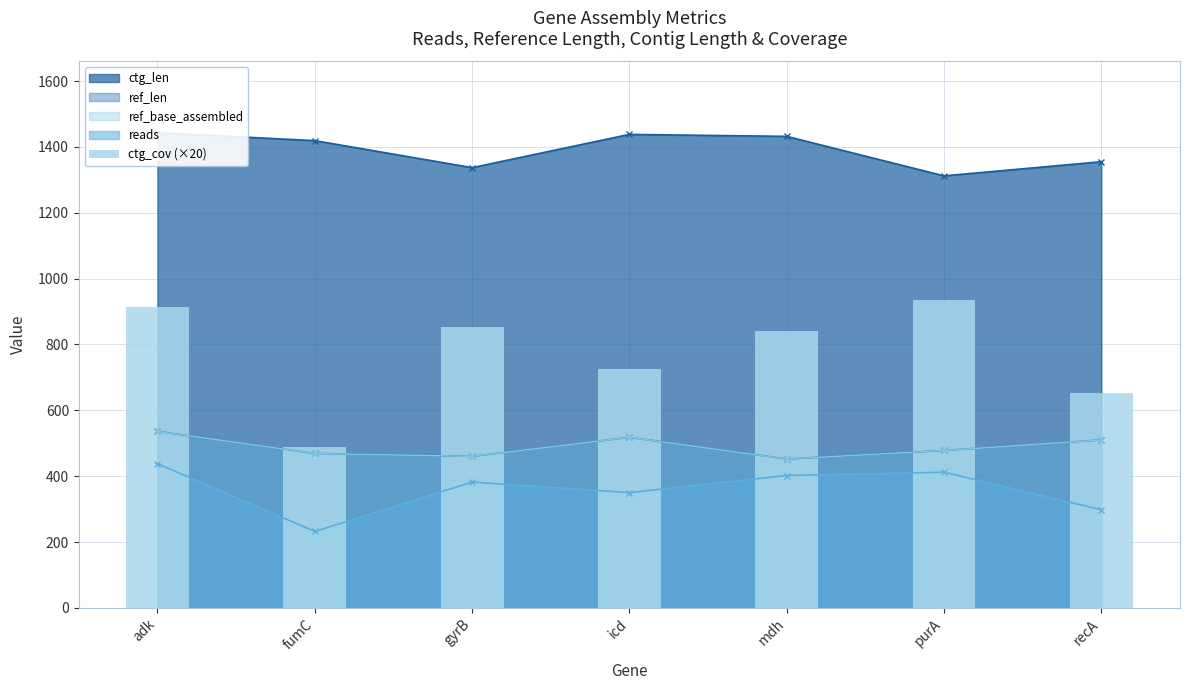

The chart shows a value of 1129 at recA. True or false?

False